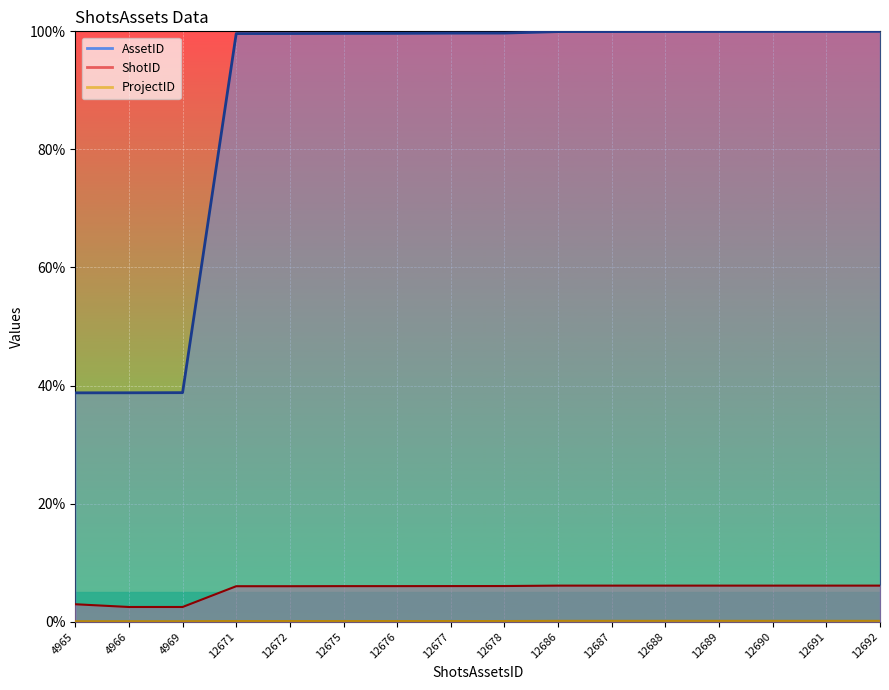

True or false: ProjectID has more than 1 interior local peaks.

False